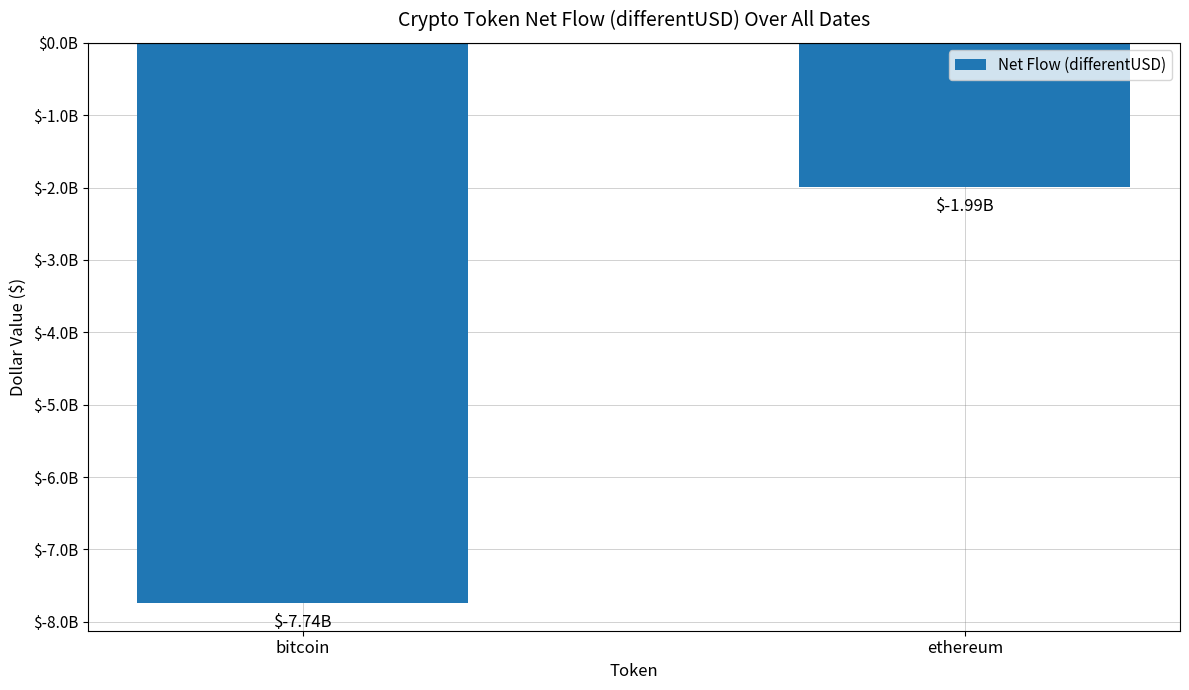

What is the value of the 1st bar from the left?

-7735504684.7